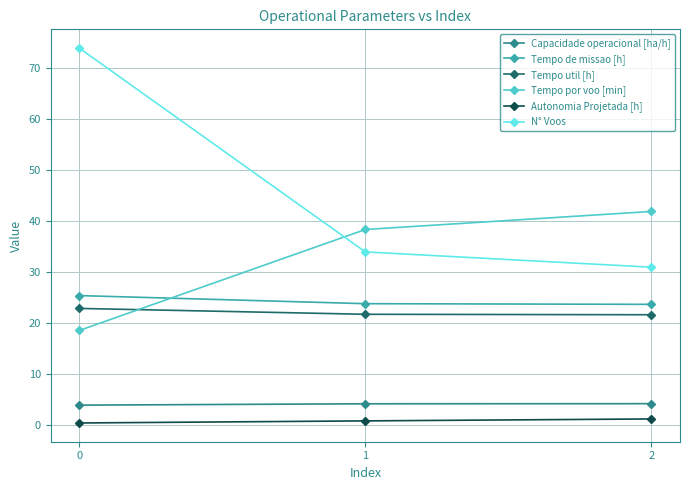

The Capacidade operacional [ha/h] series shows 6.8 at 1. True or false?

False